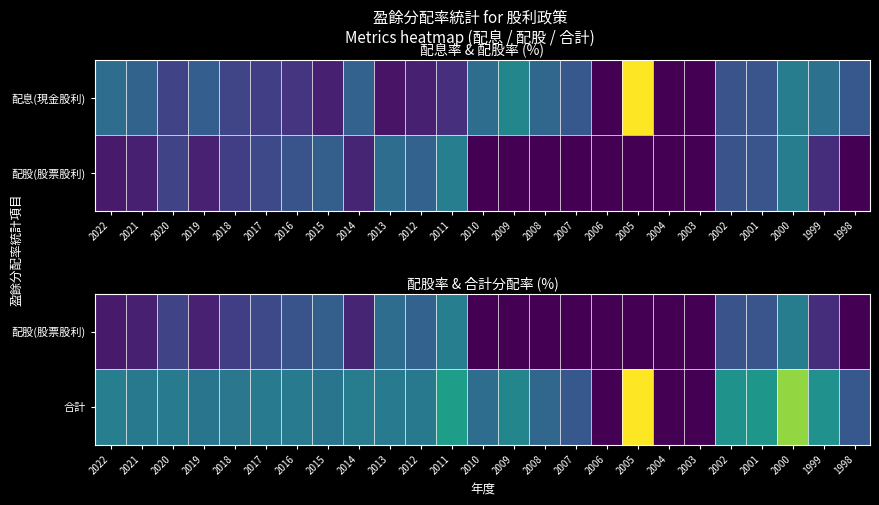

Rank the series by their maximum value, from highest to lowest.

合計, 配股(股票股利)